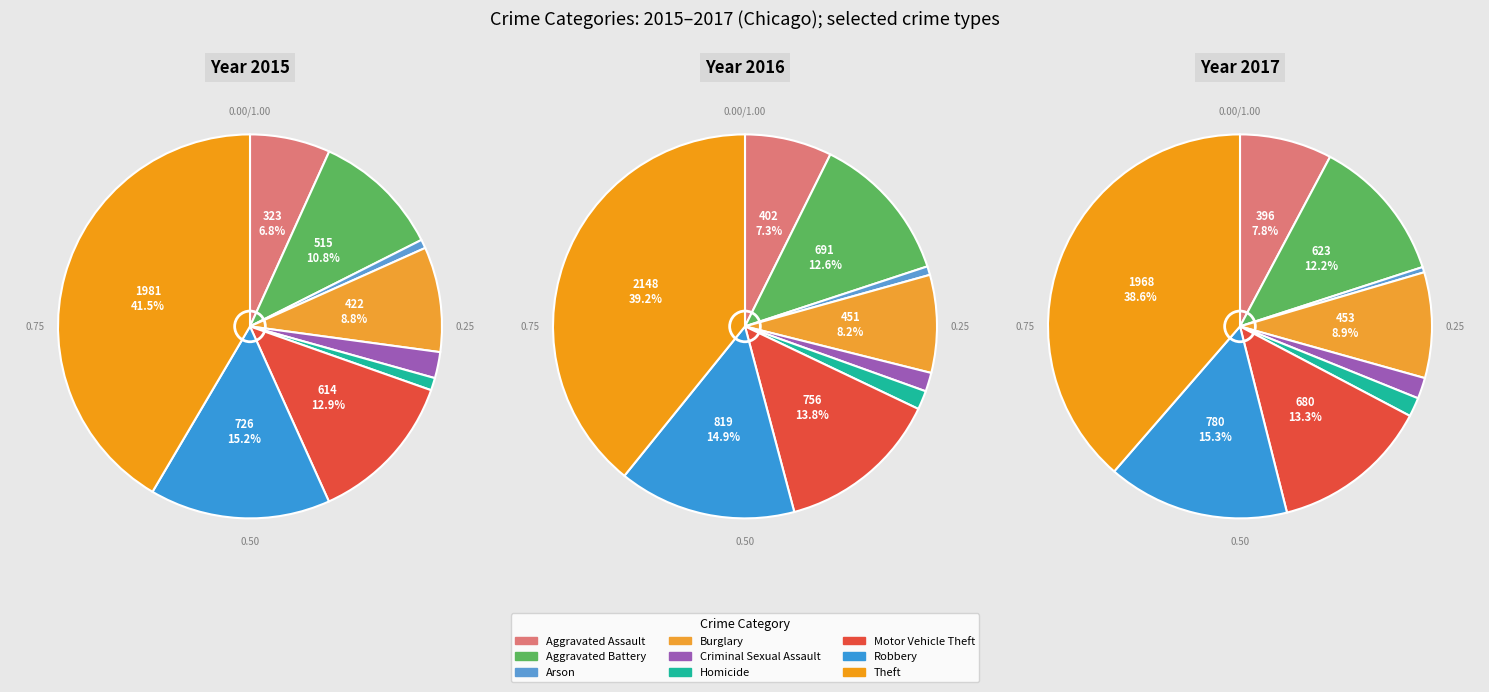

Which category has the smallest portion of the pie?

Arson